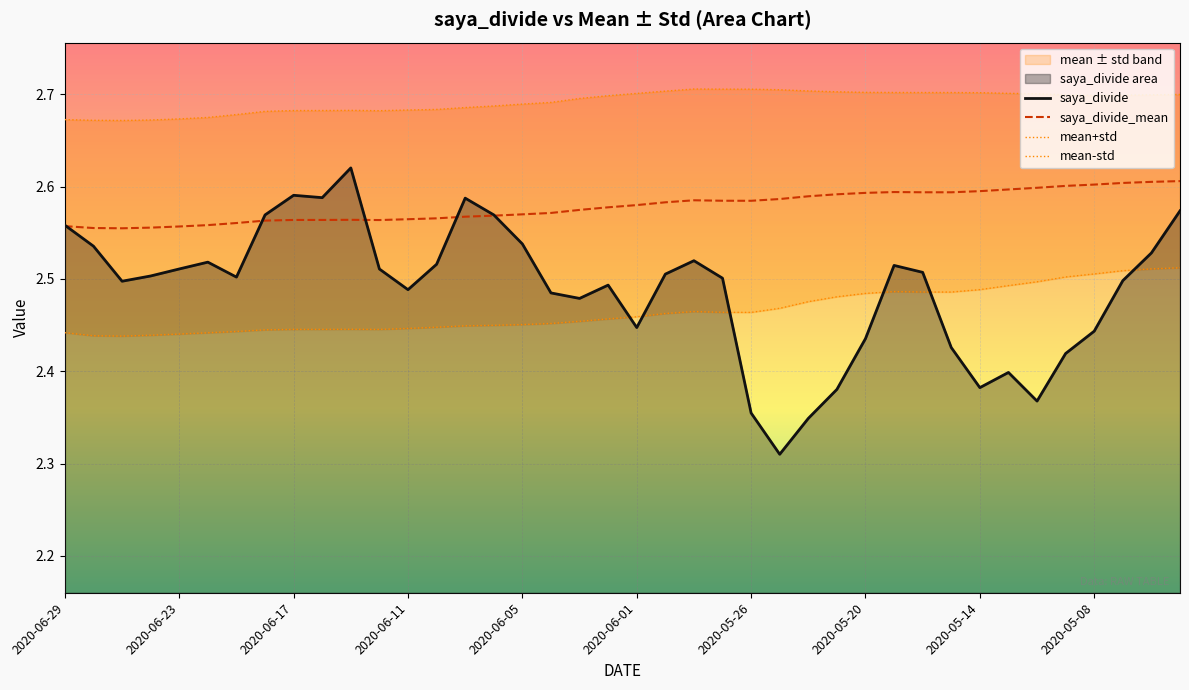

What position from the left is 2020-06-24?

4